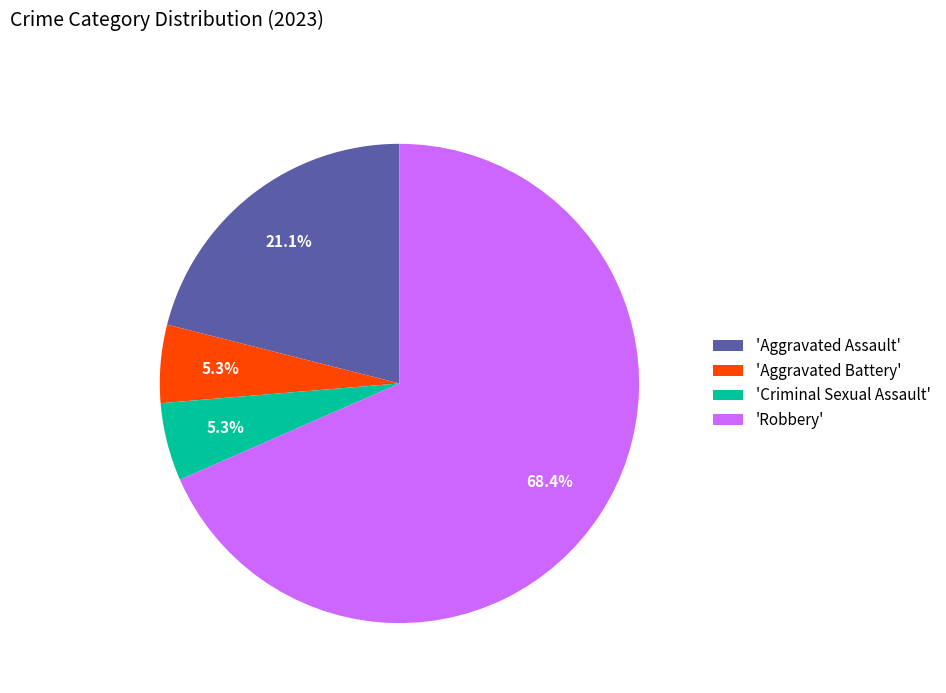

Which has a higher value, 'Aggravated Assault' or 'Aggravated Battery'?

'Aggravated Assault'